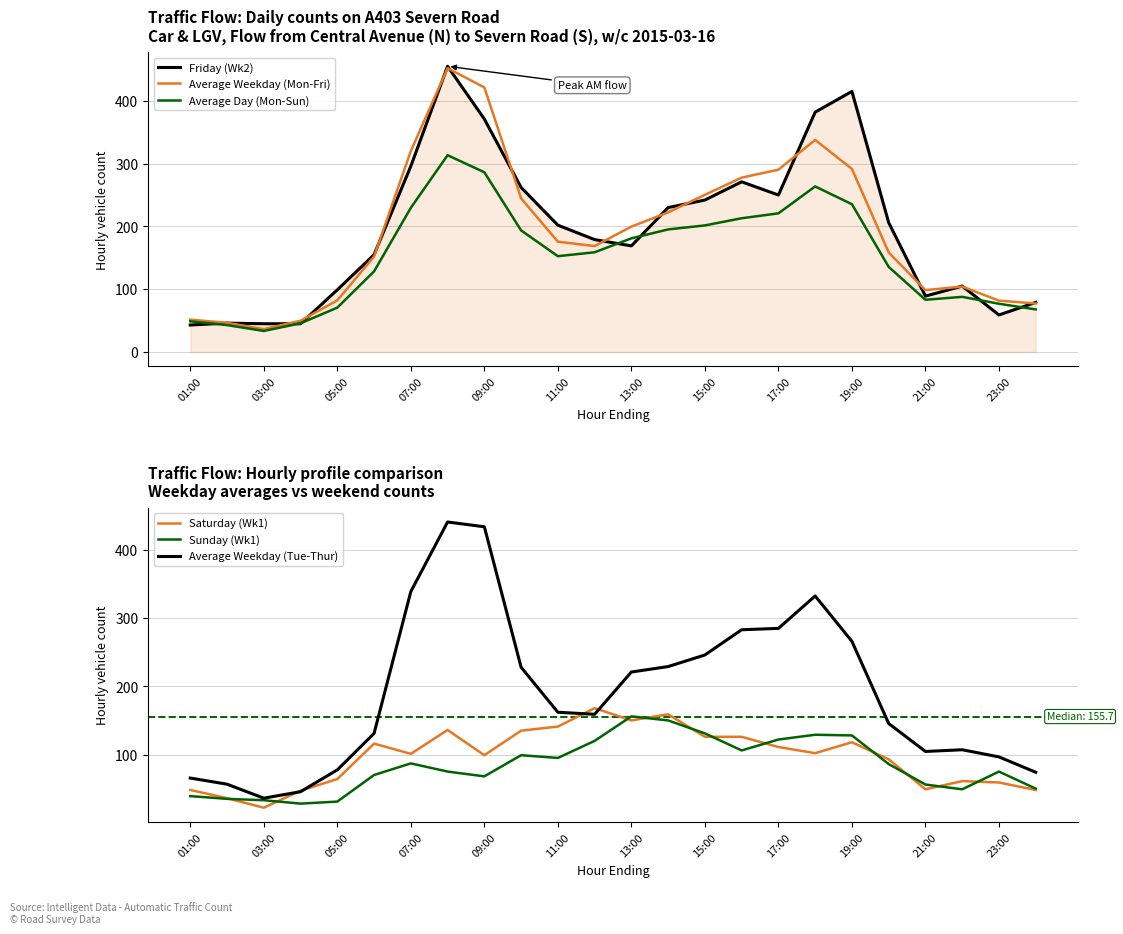

What is the maximum value for Average Weekday (Mon-Fri)?

452.0